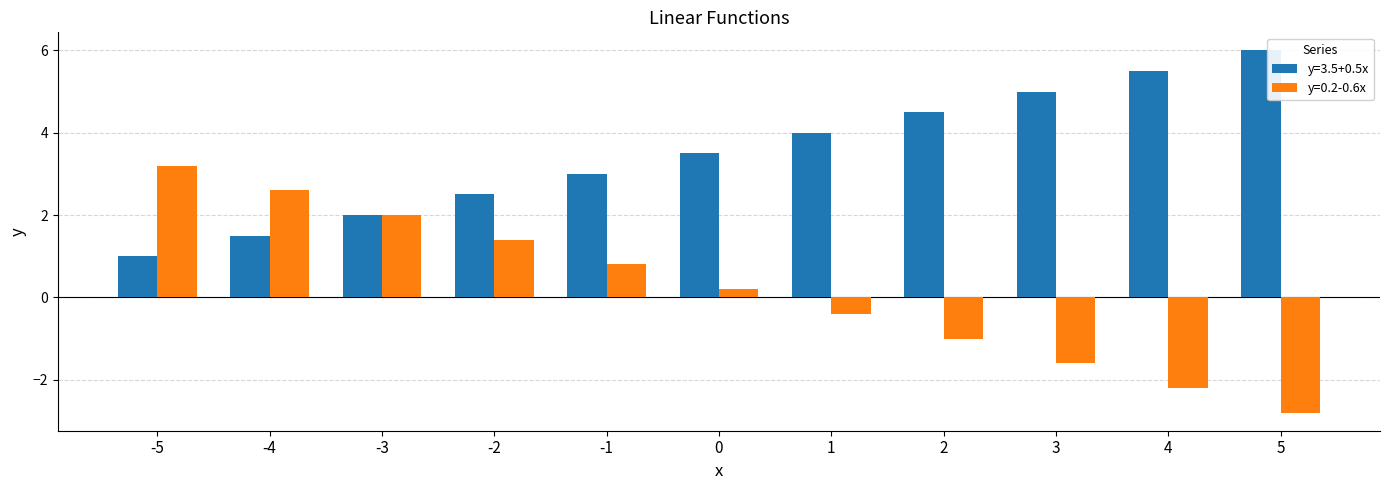

Which category has the highest value in the y=3.5+0.5x series?

5